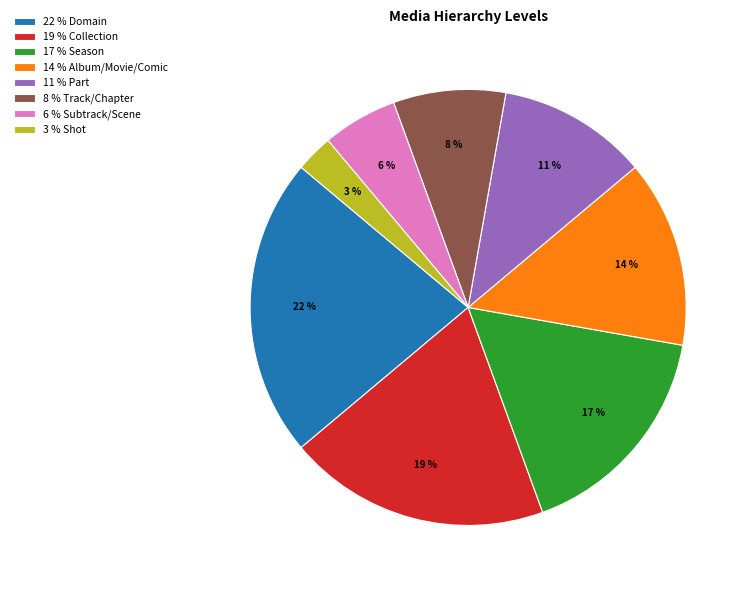

Approximately how many times larger is the value at 8 % Track/Chapter compared to 22 % Domain?

0.4